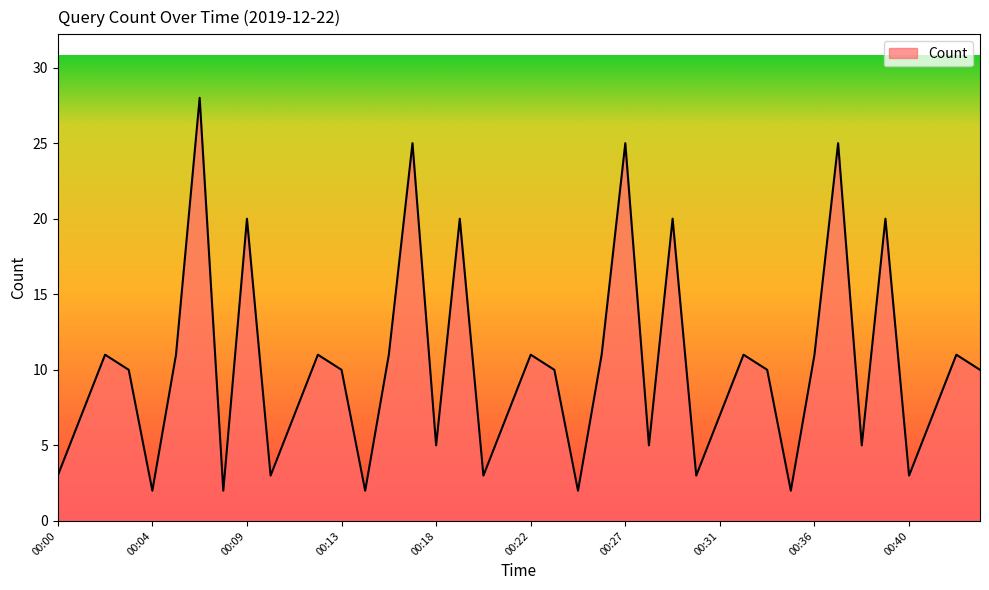

How many lines are shown in the chart?

1